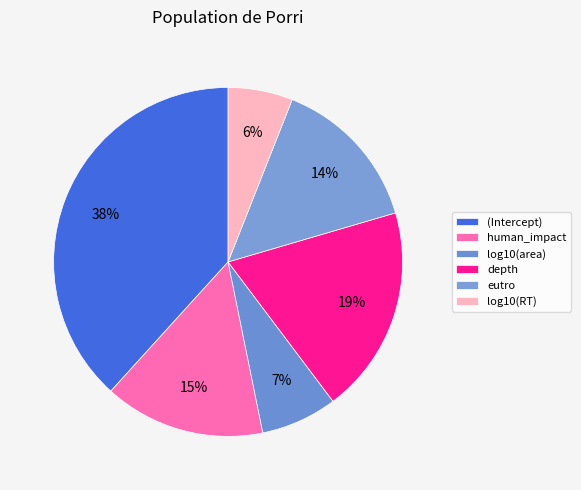

How many segments does this pie chart have?

6